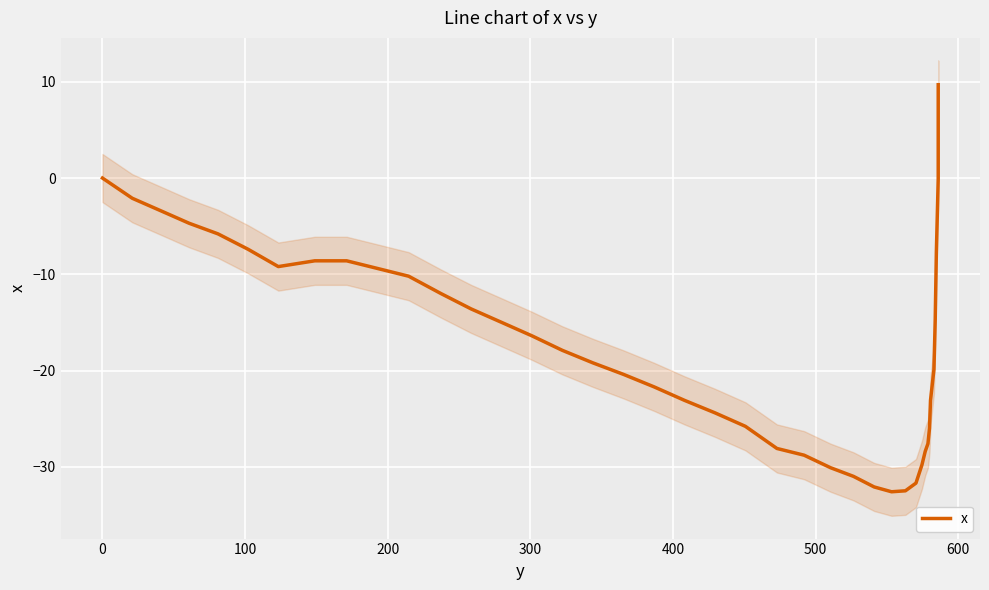

The chart shows a value of -2.5 at 400. True or false?

False